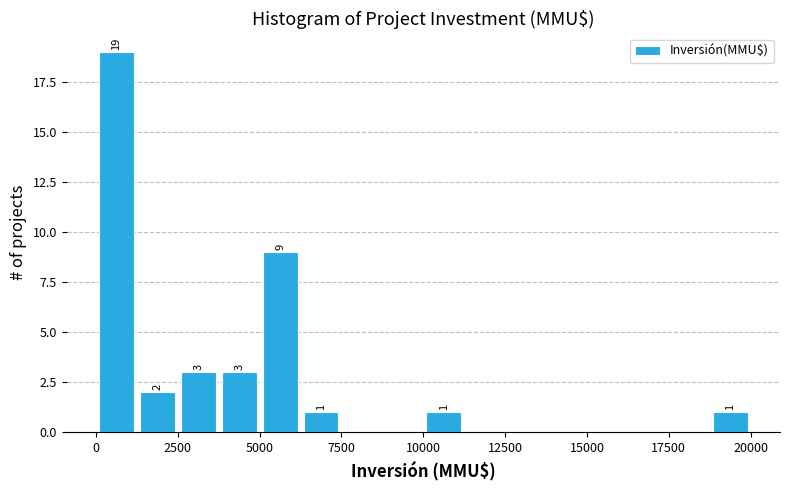

Read against the x-axis, roughly where is the centre of the tallest bar?

500